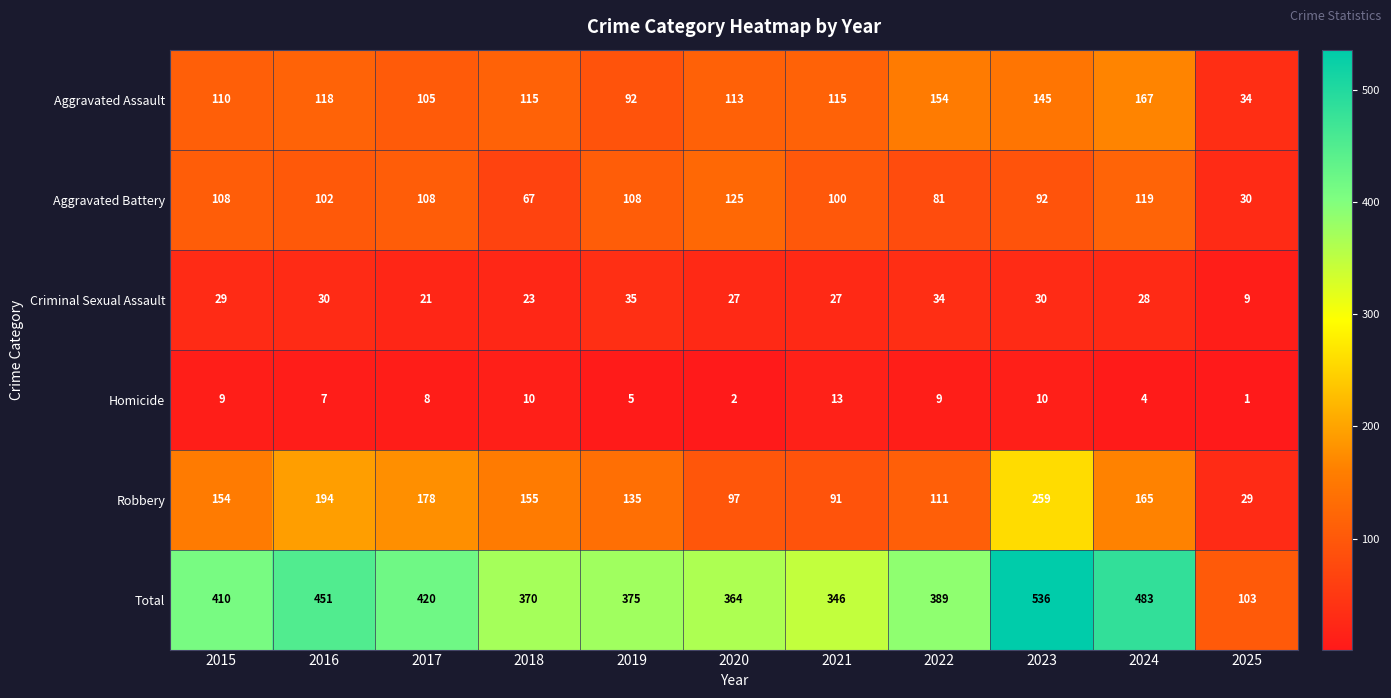

What is the maximum value shown in the chart?

536